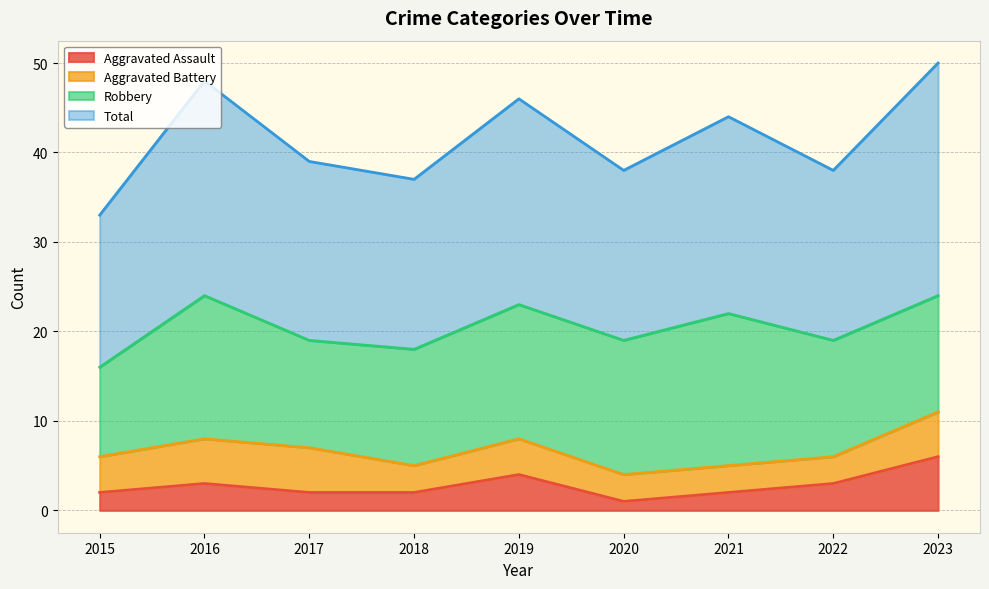

Which series has the widest spread of values?

Total